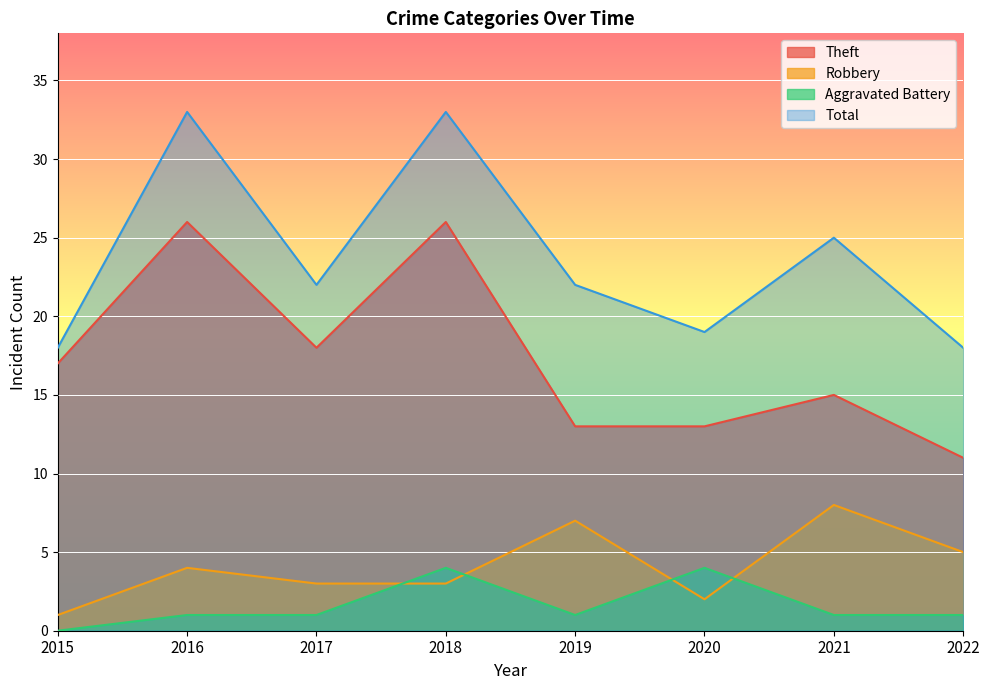

Rank the series by their maximum value, from lowest to highest.

Aggravated Battery, Robbery, Theft, Total